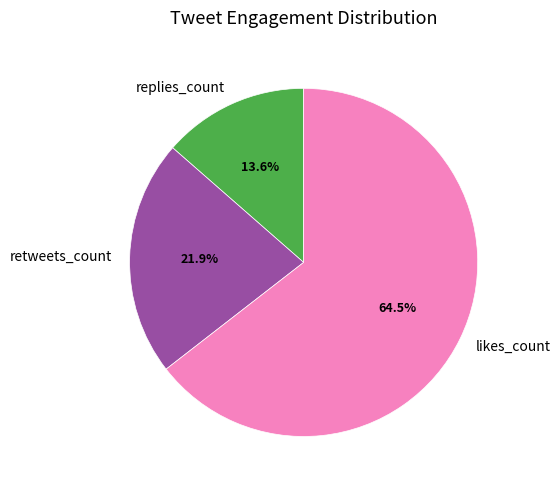

Rank the categories by value from lowest to highest.

replies_count, retweets_count, likes_count